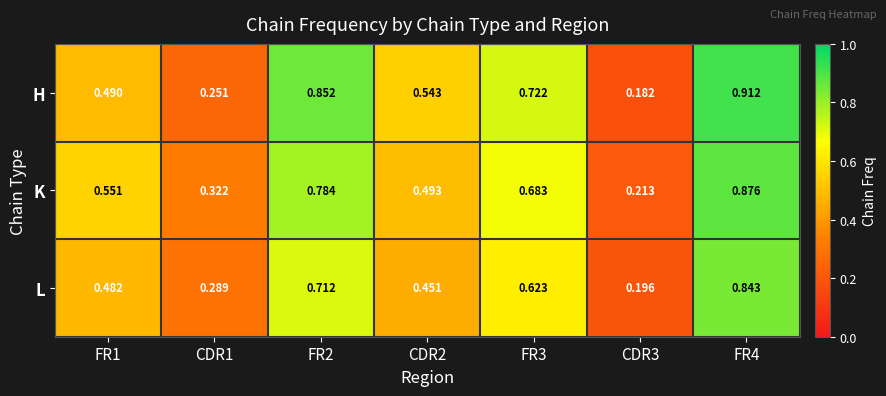

Is the value of H at FR3 greater than the value of L at CDR3?

Yes